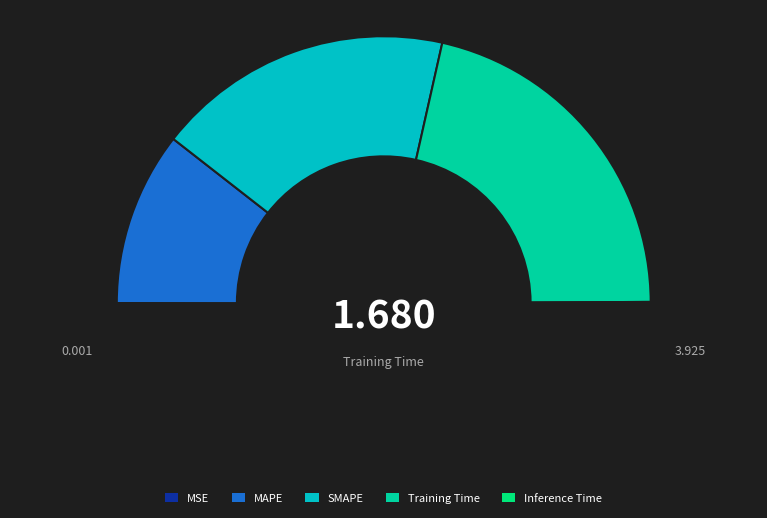

Count the number of slices in the pie.

5